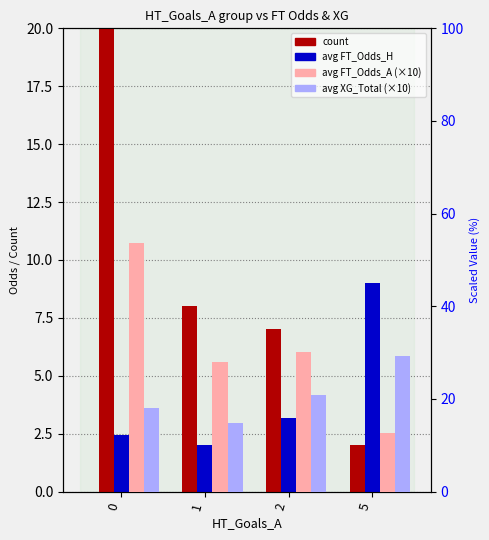

What are all the series names shown in the legend?

count, avg FT_Odds_H, avg FT_Odds_A (×10), avg XG_Total (×10)